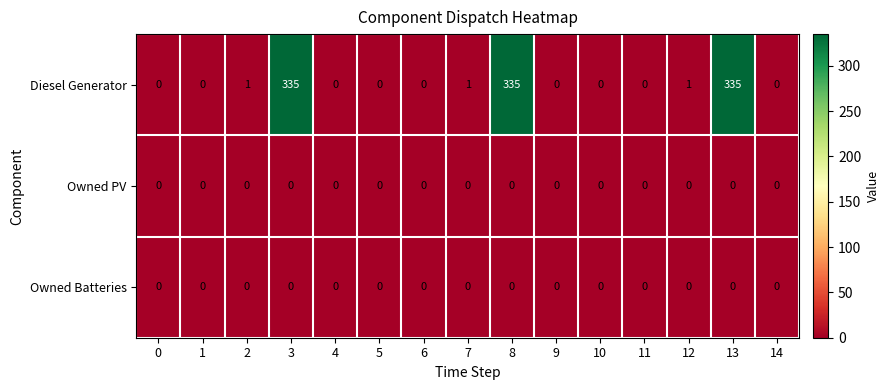

Is it true that Owned Batteries equals 0 at 2?

True